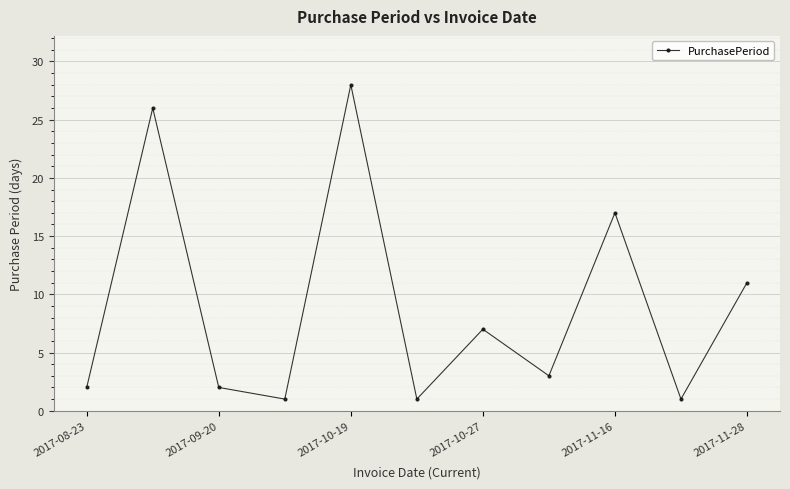

What is the maximum value shown in the chart?

28